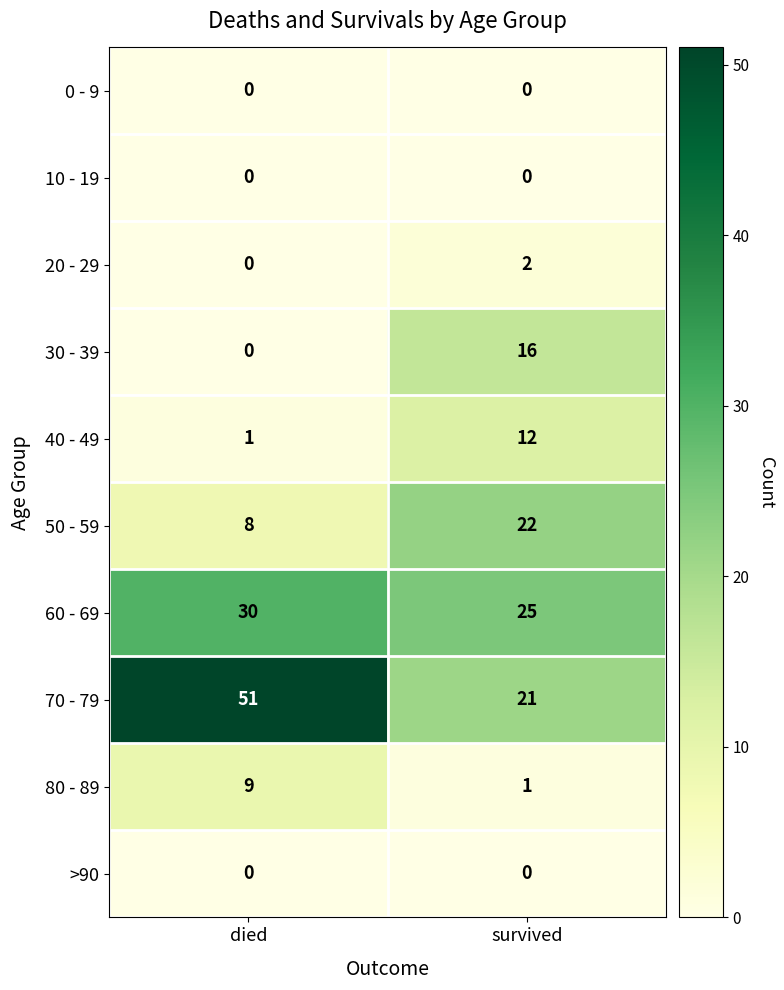

What is the spread (max minus min) of values at survived?

25